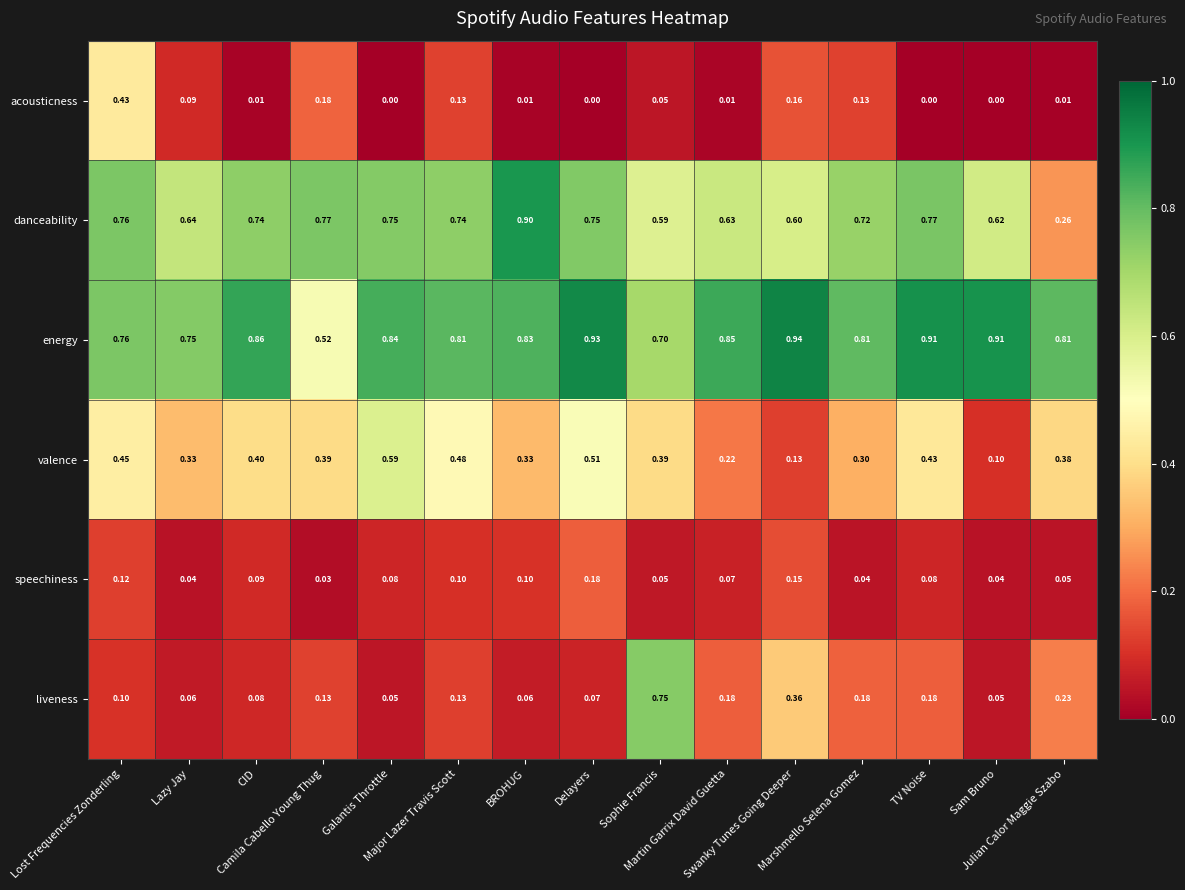

Which series has the largest total across all categories?

energy